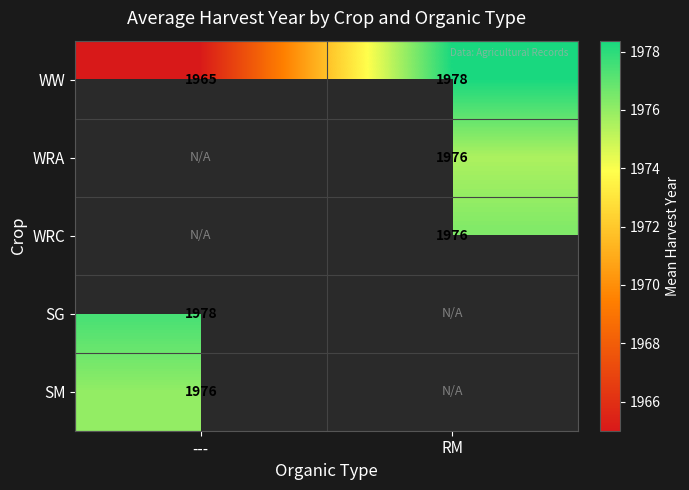

Which label corresponds to the largest value in the chart?

RM